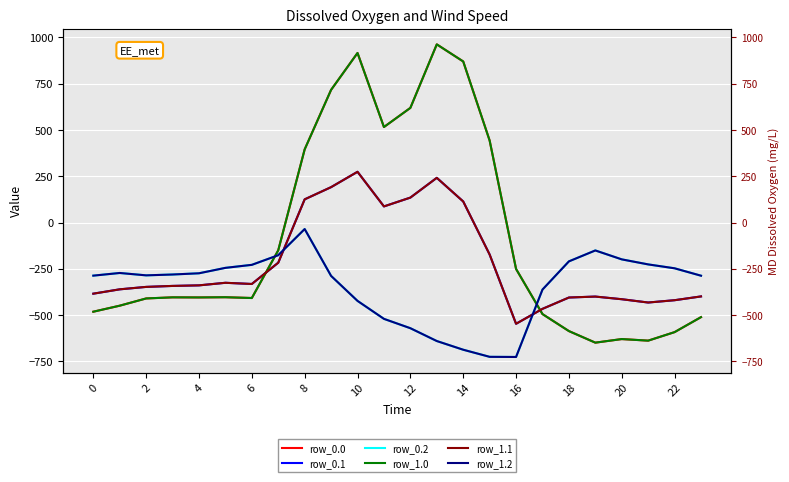

True or false: row_1.0 has a value of 129.5 at 12.

False